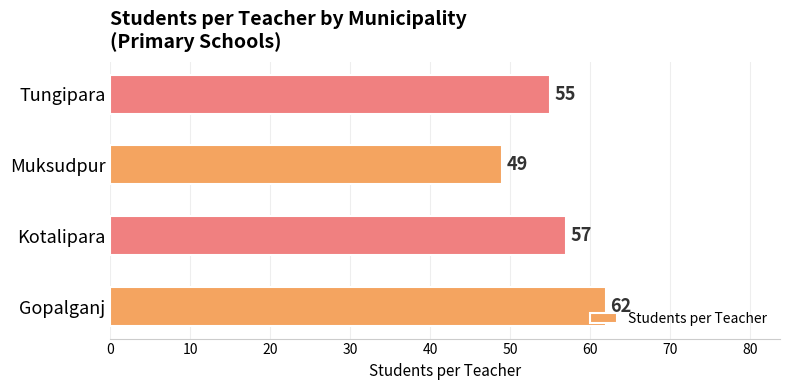

How many categories are shown in the chart?

4